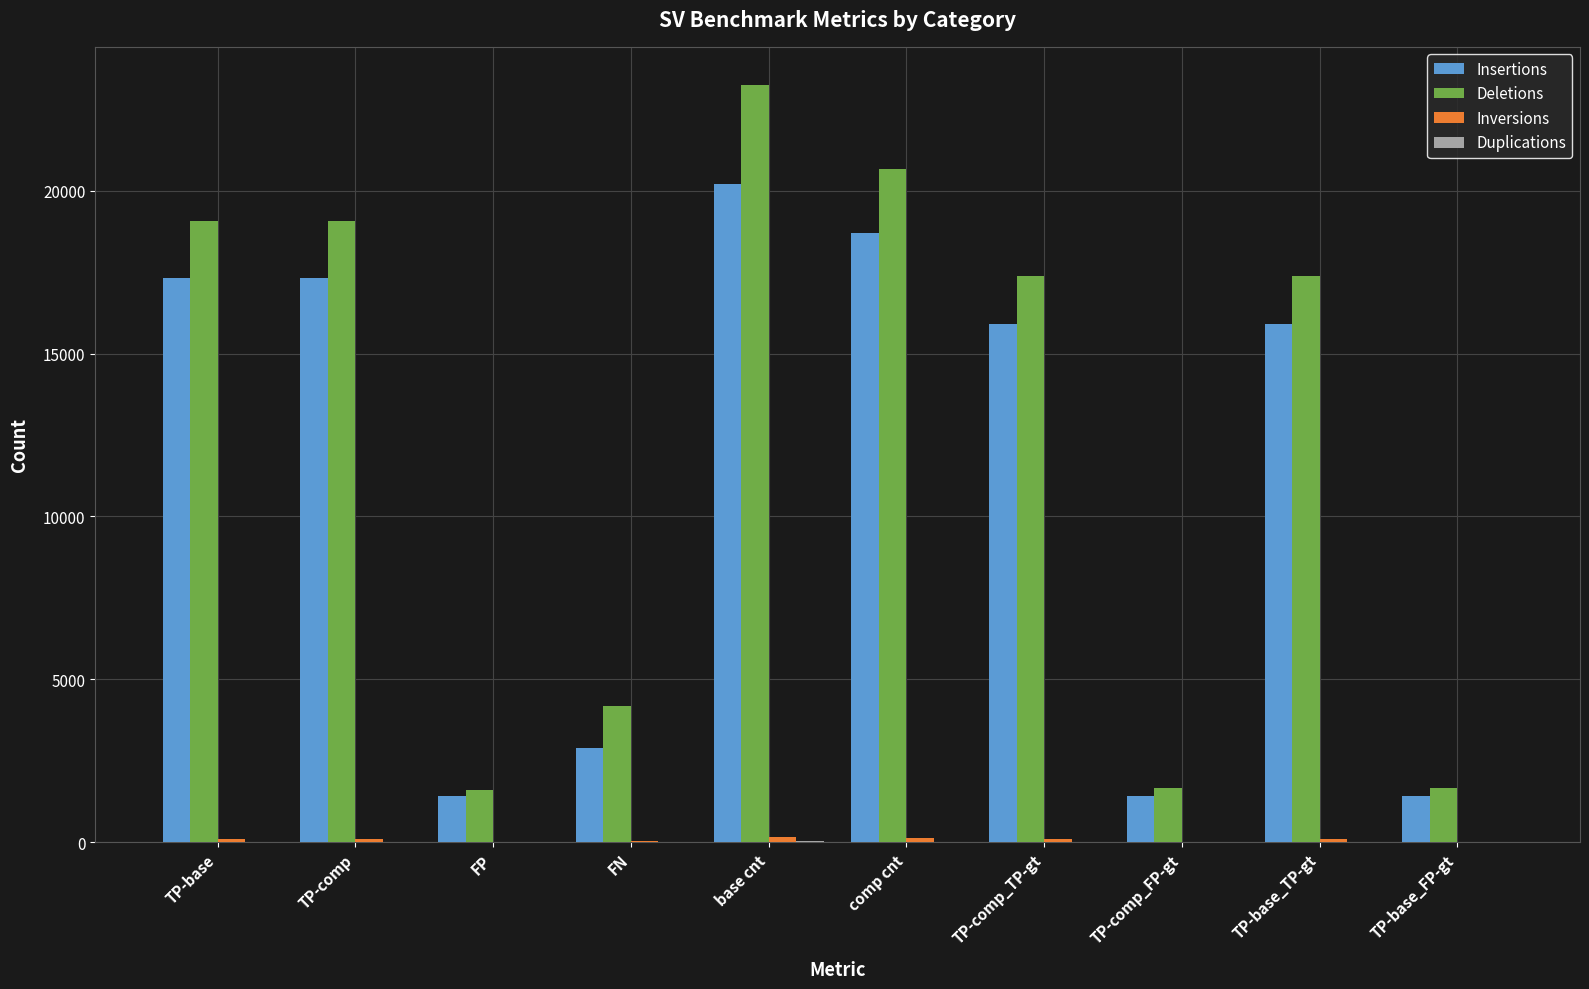

Is the value of Deletions at TP-comp_TP-gt greater than the value of Insertions at TP-comp_TP-gt?

Yes